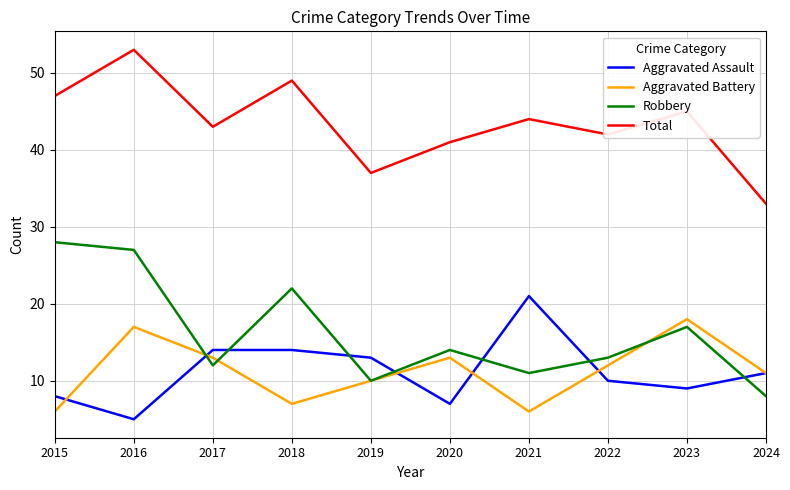

Is it true that Aggravated Assault equals 10 at 2022?

True